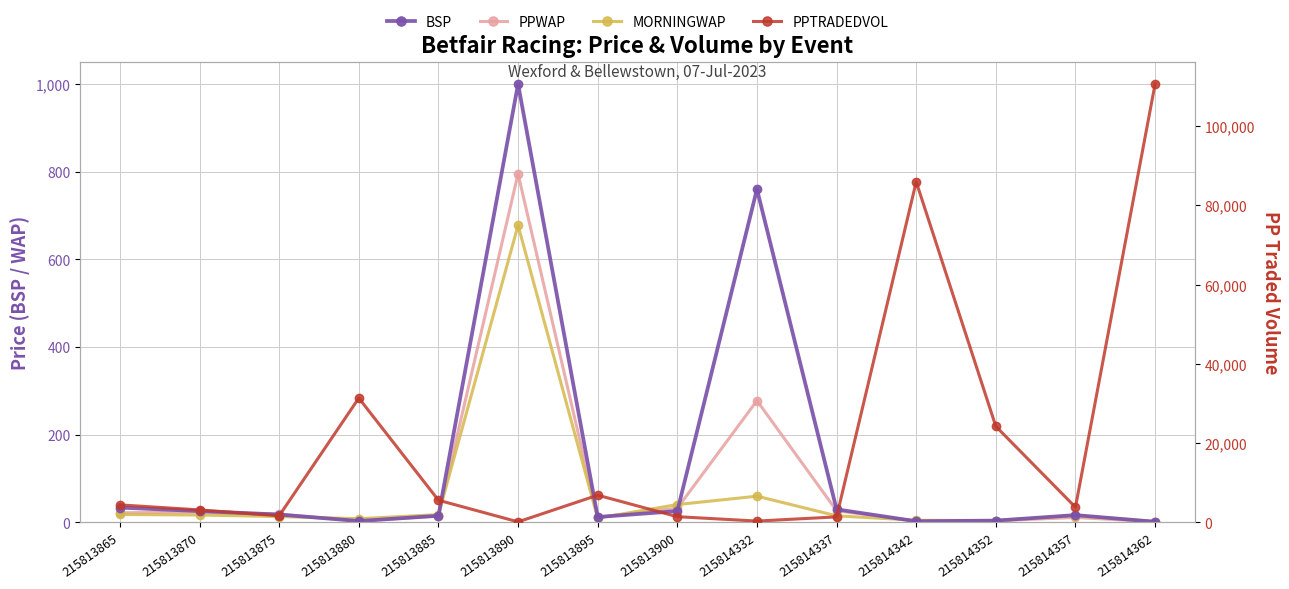

Between 215813890 and 215814337, which series saw the biggest shift?

PPTRADEDVOL